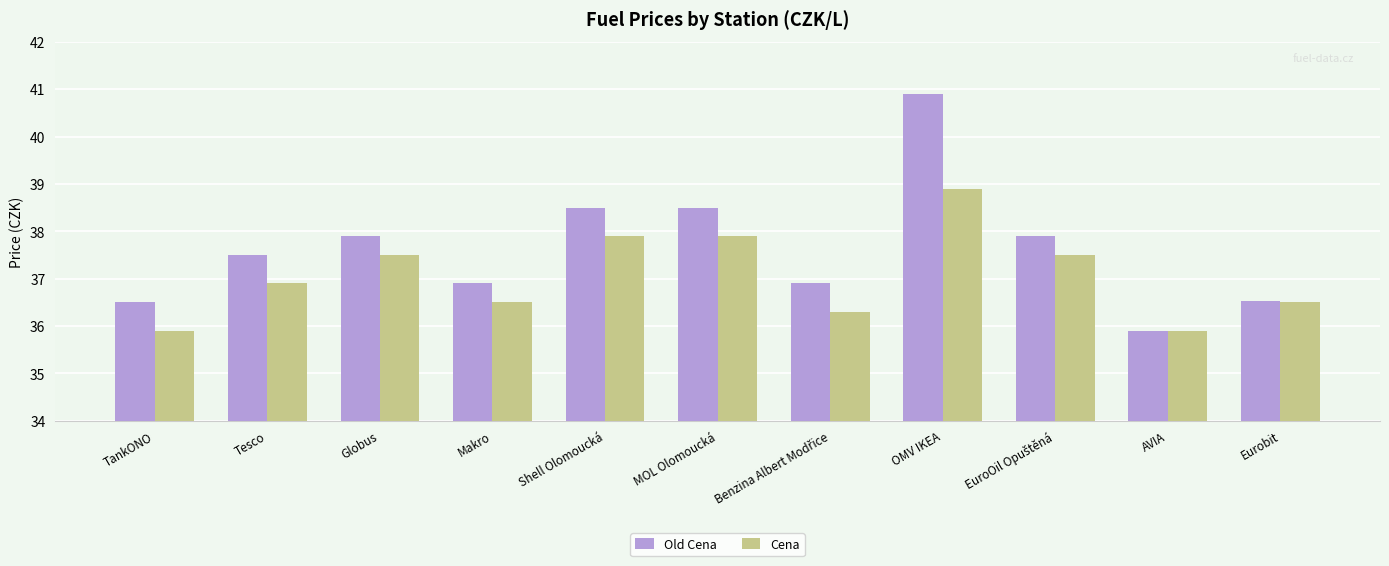

What is the total value across all series at Globus?

75.4